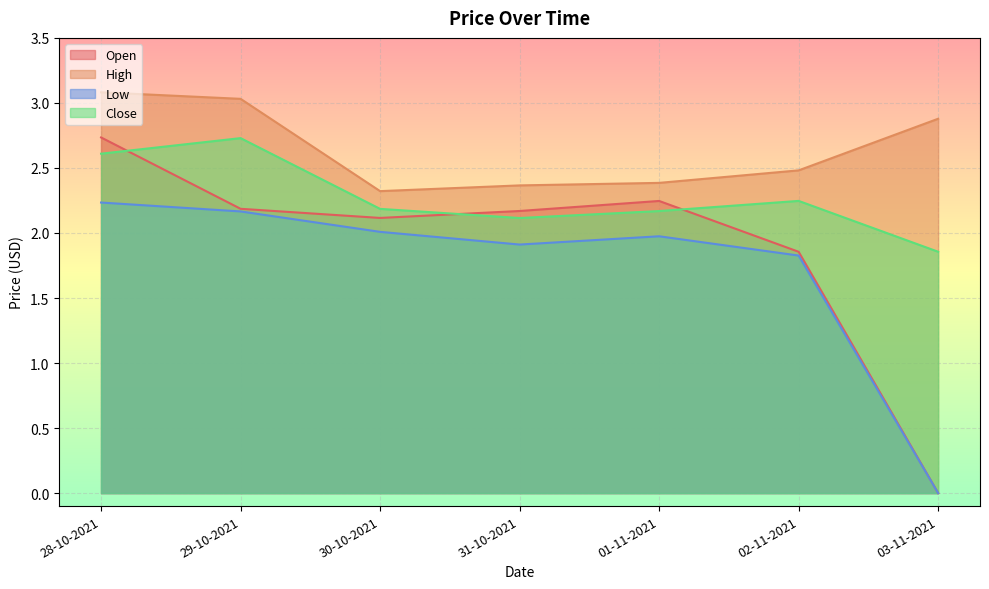

Reading left to right, extract all data points from this chart.

Open: 28-10-2021=2.7	29-10-2021=2.2	30-10-2021=2.1	31-10-2021=2.2	01-11-2021=2.2	02-11-2021=1.9	03-11-2021=0.0
High: 28-10-2021=3.1	29-10-2021=3.0	30-10-2021=2.3	31-10-2021=2.4	01-11-2021=2.4	02-11-2021=2.5	03-11-2021=2.9
Low: 28-10-2021=2.2	29-10-2021=2.2	30-10-2021=2.0	31-10-2021=1.9	01-11-2021=2.0	02-11-2021=1.8	03-11-2021=0.0
Close: 28-10-2021=2.6	29-10-2021=2.7	30-10-2021=2.2	31-10-2021=2.1	01-11-2021=2.2	02-11-2021=2.2	03-11-2021=1.9